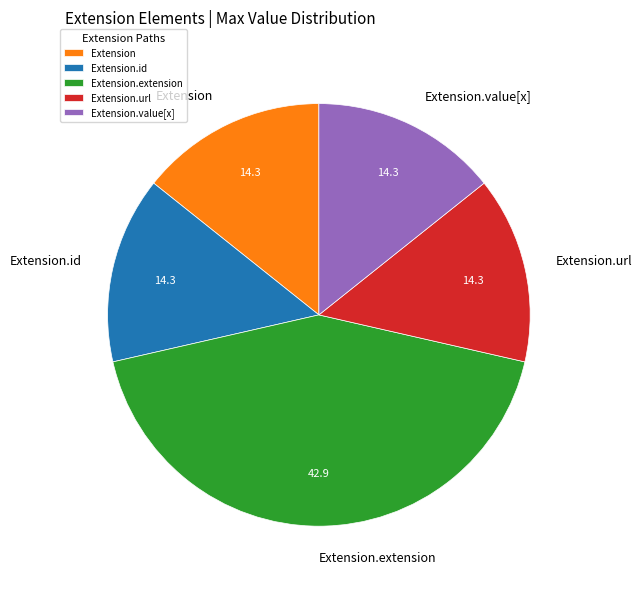

How many segments does this pie chart have?

5